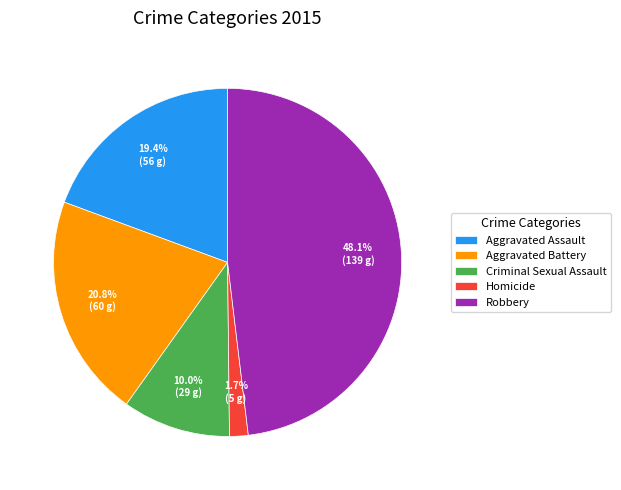

How many segments does this pie chart have?

5